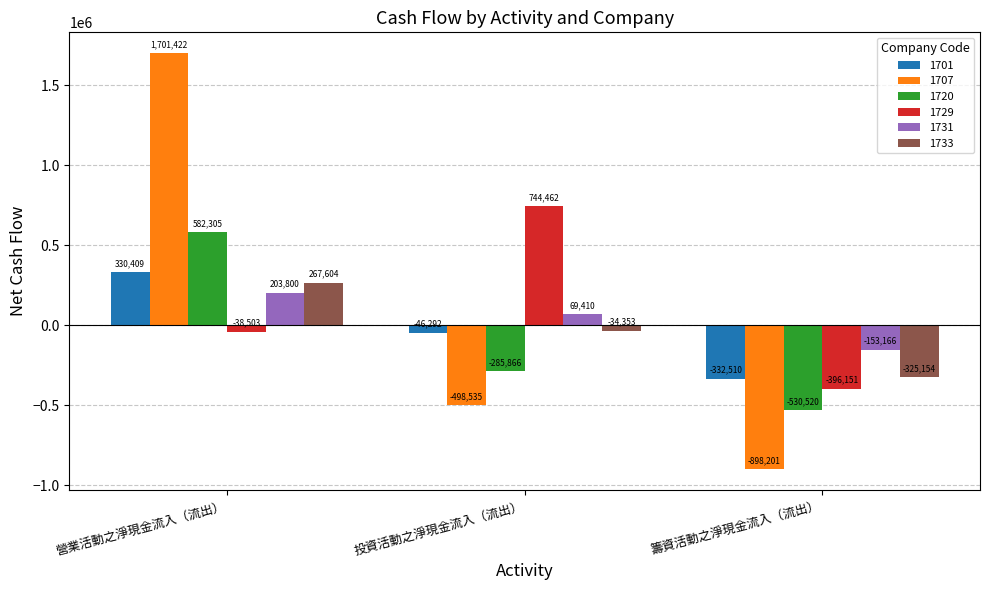

The 1731 series shows 203800 at 營業活動之淨現金流入（流出）. True or false?

True